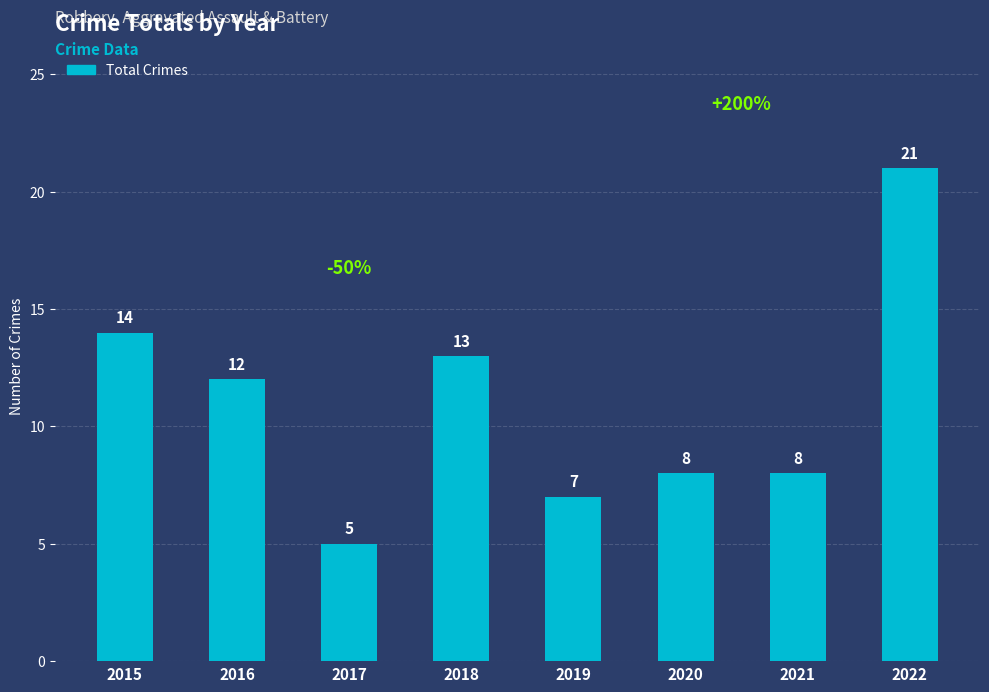

How many series are shown in this chart?

1